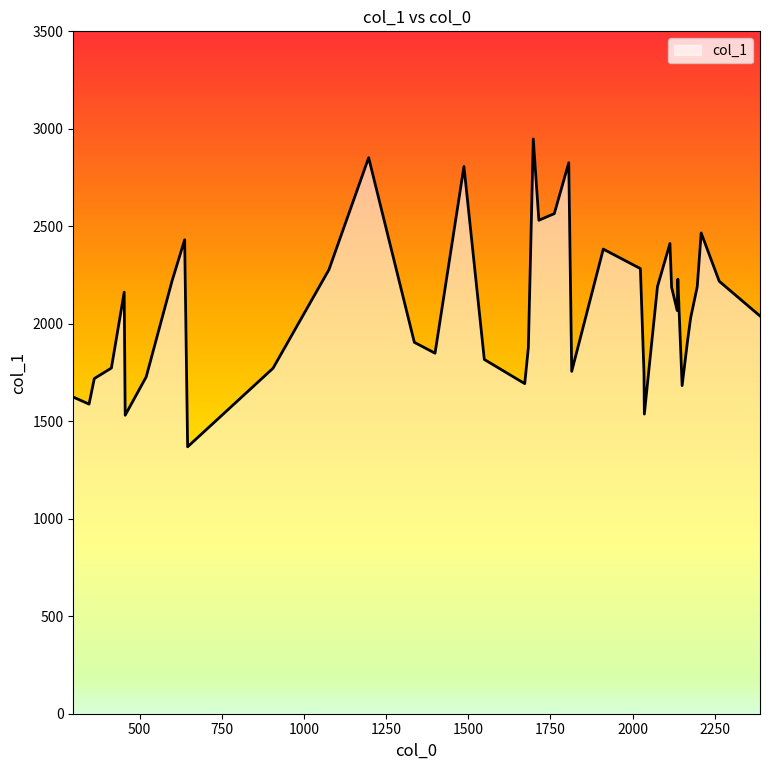

What is the minimum value shown in the chart?

1369